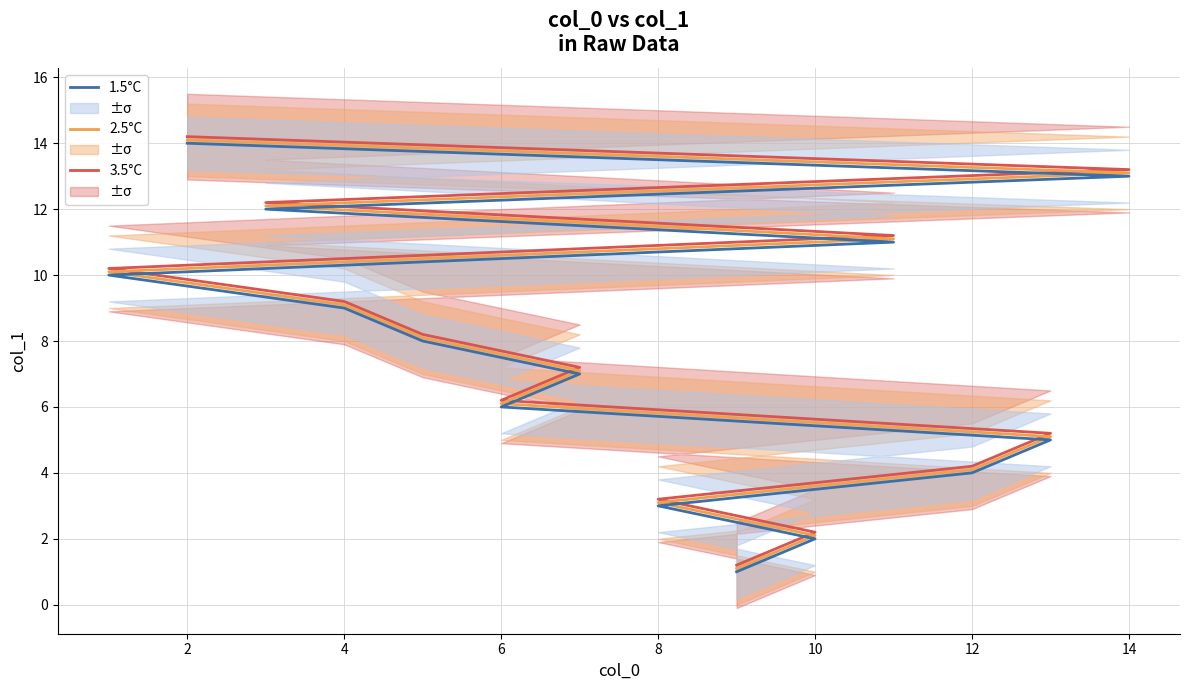

What is the lowest value of the 2.5°C series?

1.1